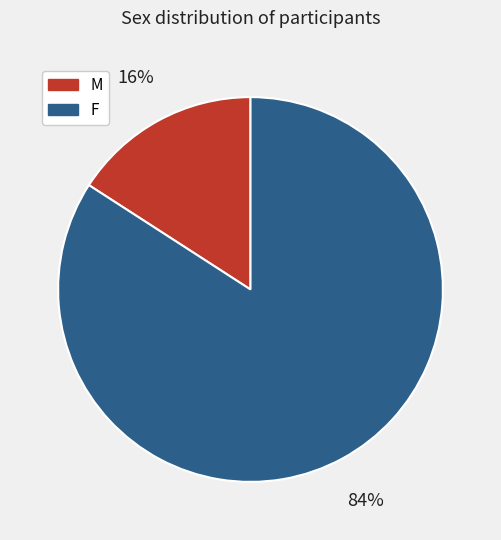

Combined, do M and F account for over 50%?

Yes